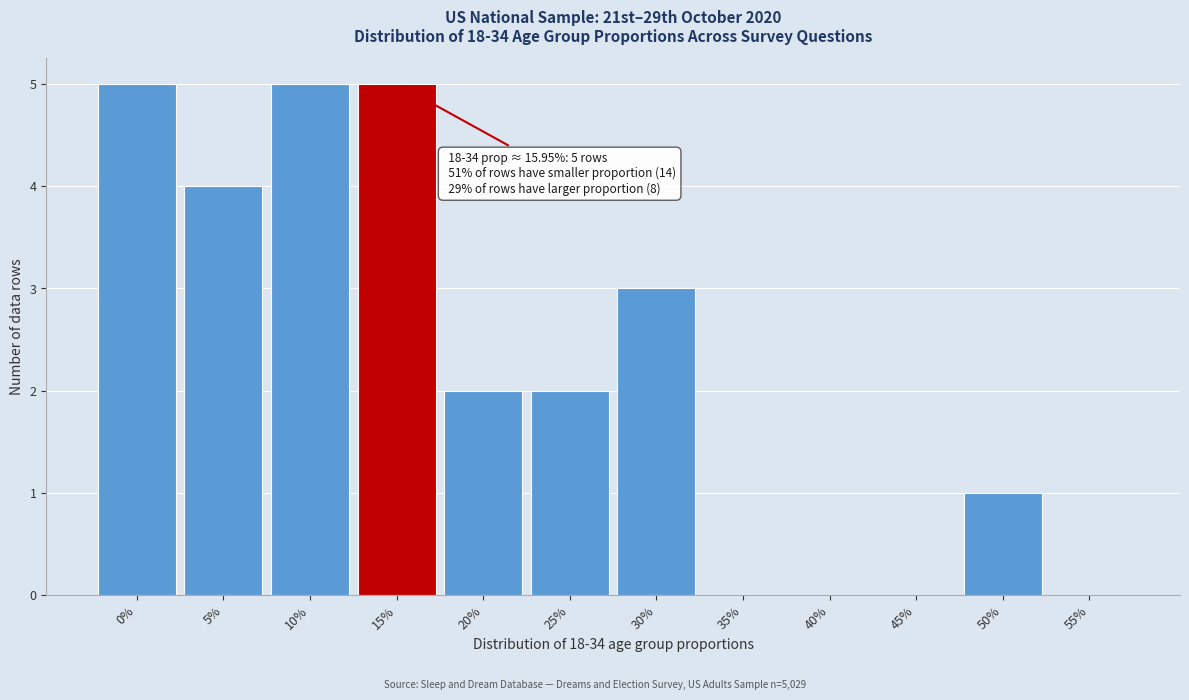

Reading left to right, list all the values displayed in this chart.

0%=5	5%=4	10%=5	15%=5	20%=2	25%=2	30%=3	35%=0	40%=0	45%=0	50%=1	55%=0